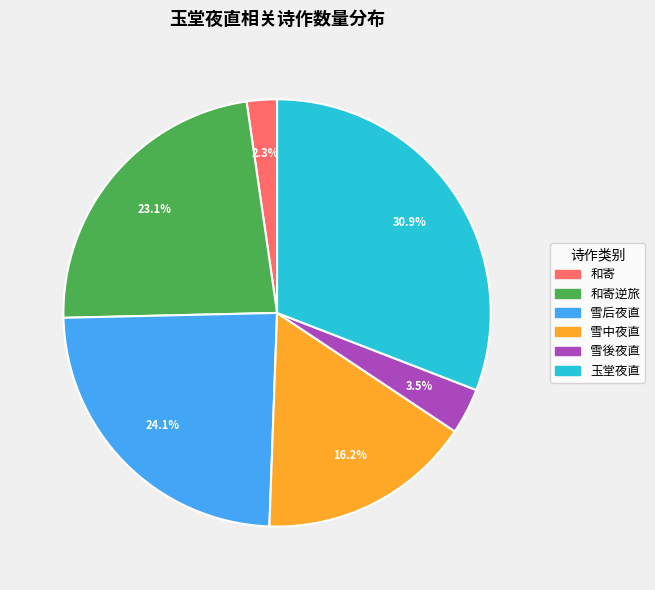

What percentage do 和寄逆旅 and 雪中夜直 together represent?

39.3%